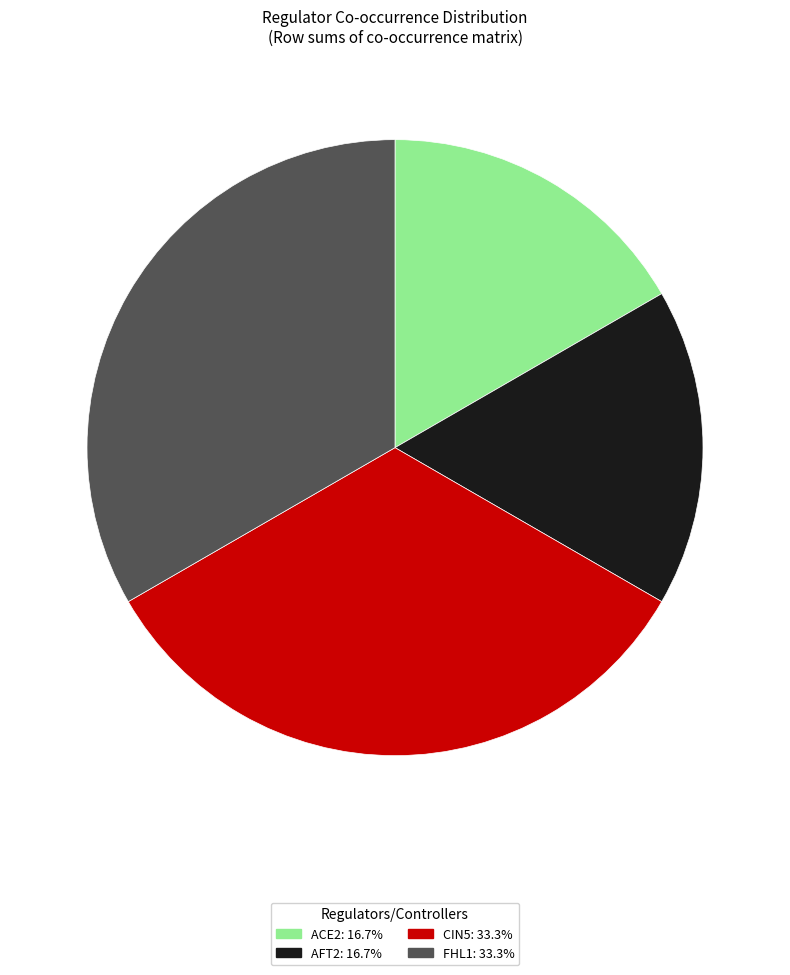

Which has a higher value, FHL1 or AFT2?

FHL1